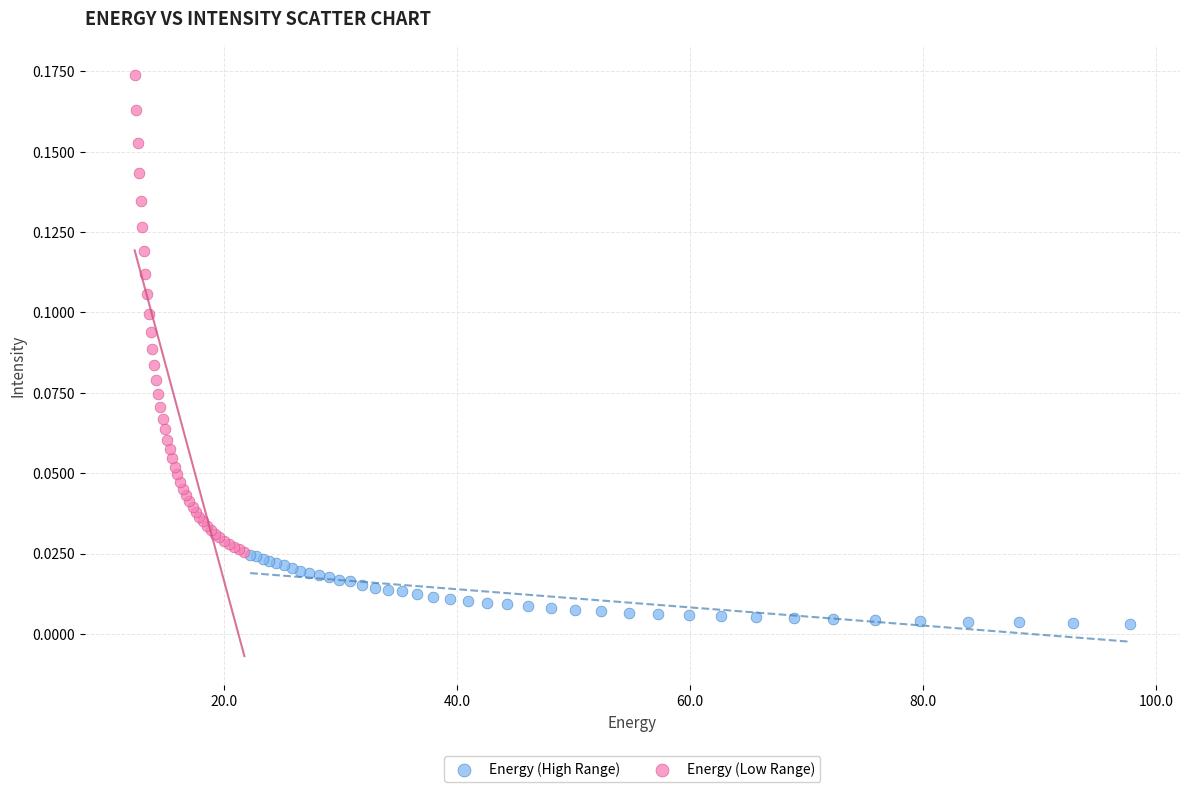

Which series has the largest Y range (max minus min)?

Energy (Low Range)